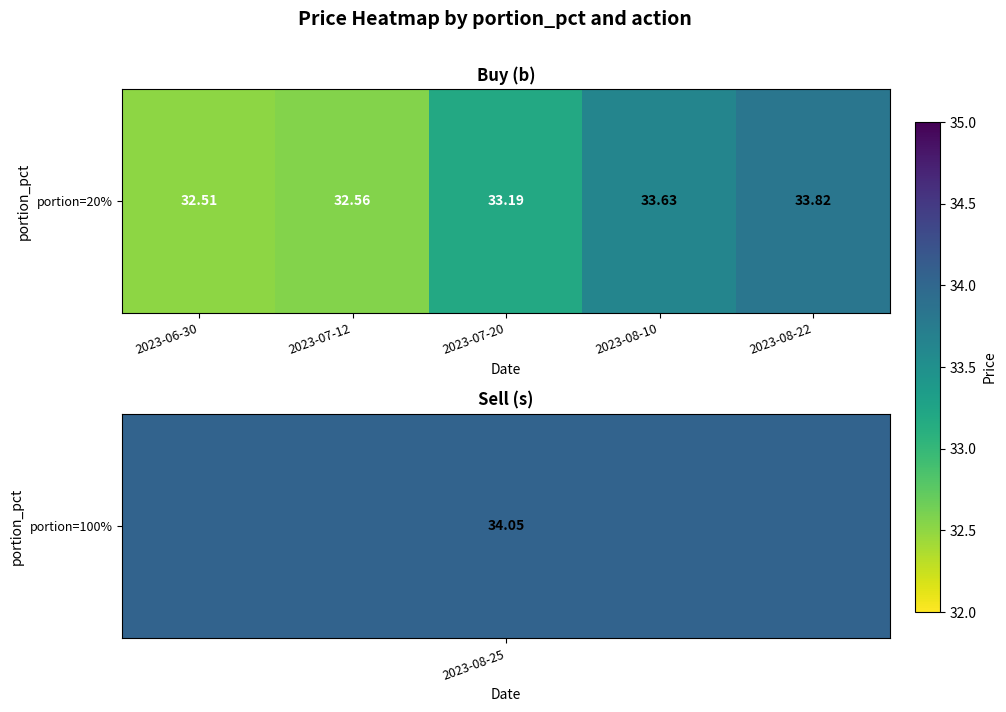

What is the change in value from 2023-06-30 to 2023-07-12?

+0.1